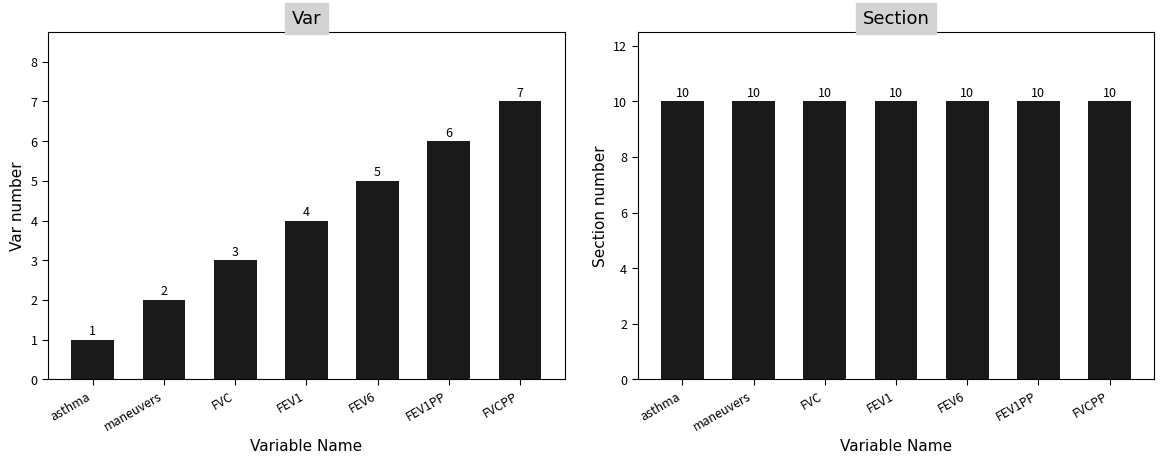

What is the label of the 1st bar from the right?

FVCPP